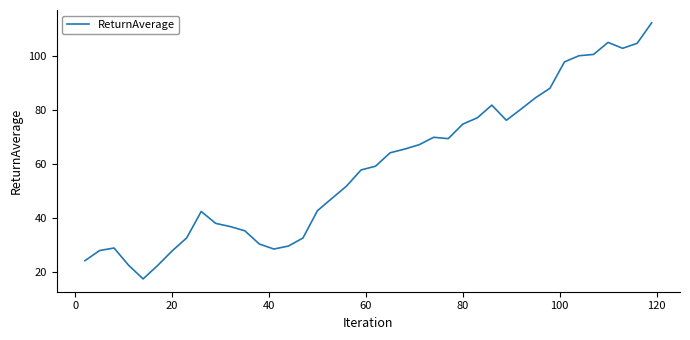

What is the maximum value shown in the chart?

112.2